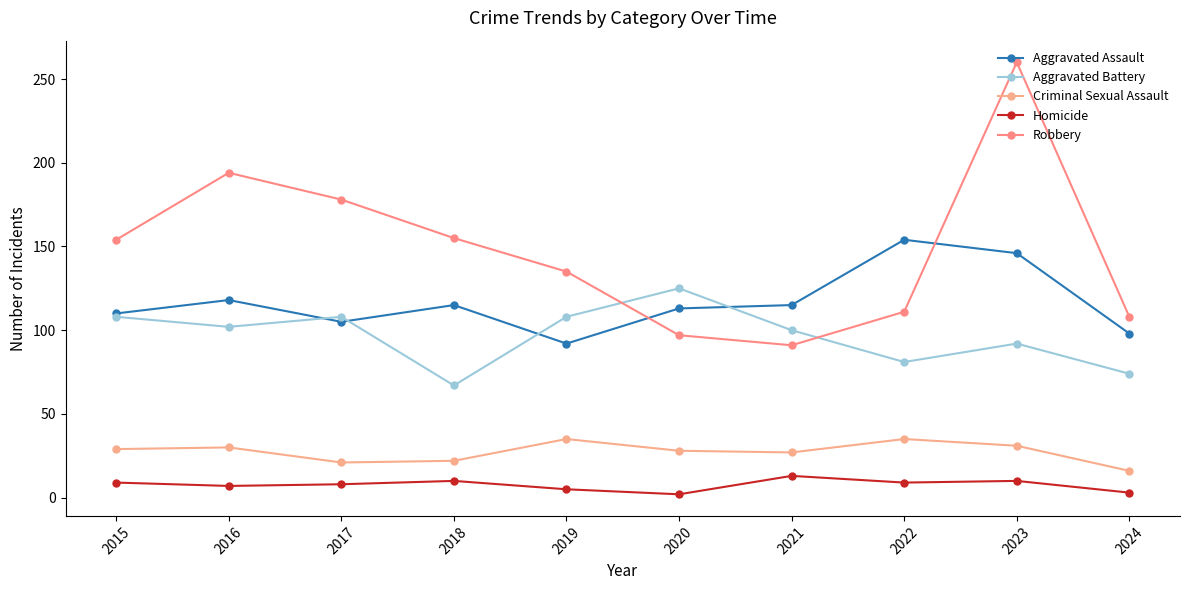

Is the value of Aggravated Battery at 2024 greater than the value of Criminal Sexual Assault at 2015?

Yes